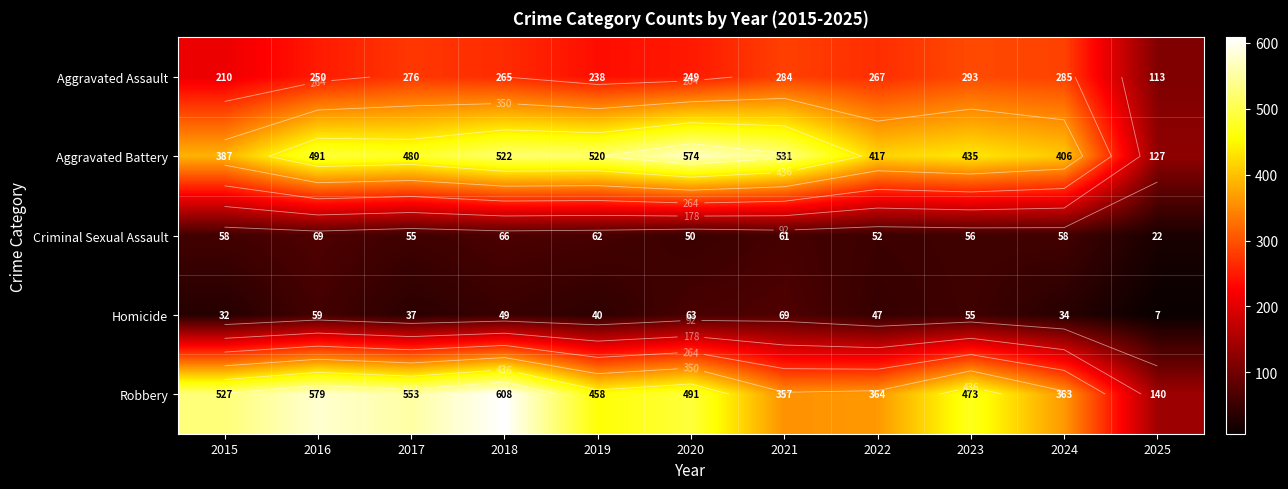

True or false: Aggravated Battery has a value of 165 at 2016.

False